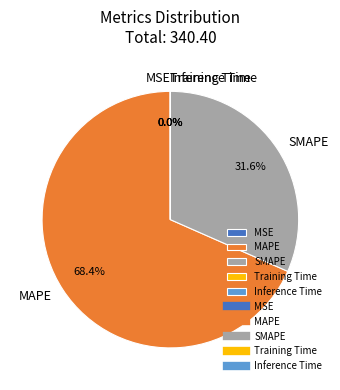

Which category has the biggest portion of the pie?

MAPE